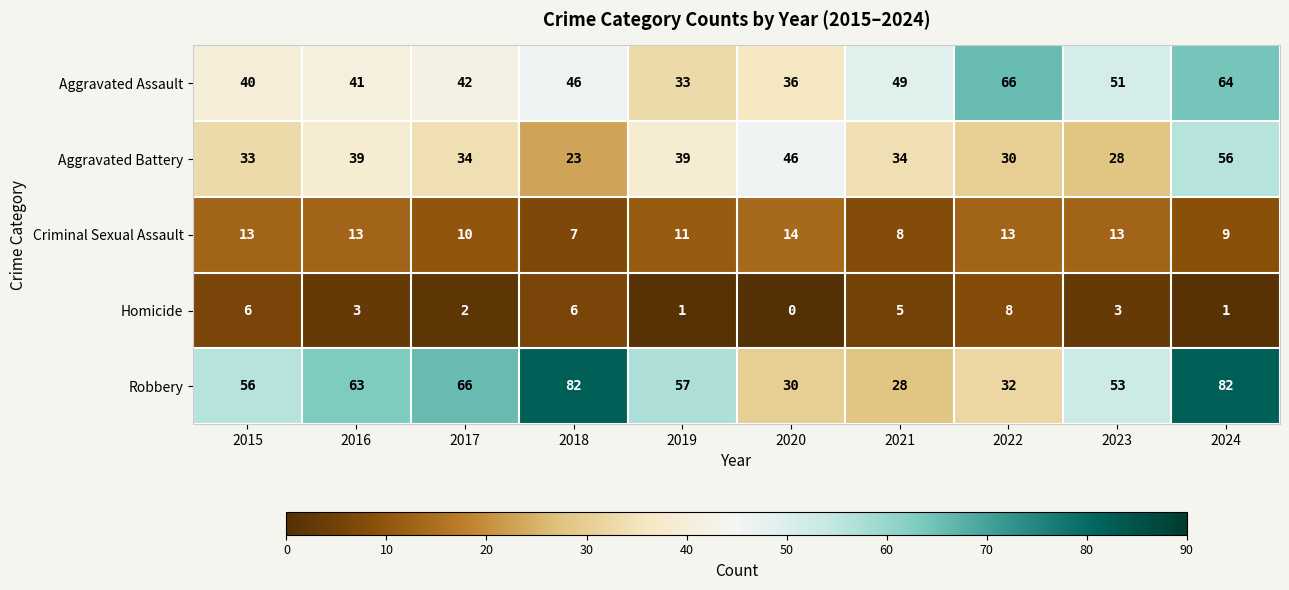

The value of Homicide at 2022 is 5. True or false?

False